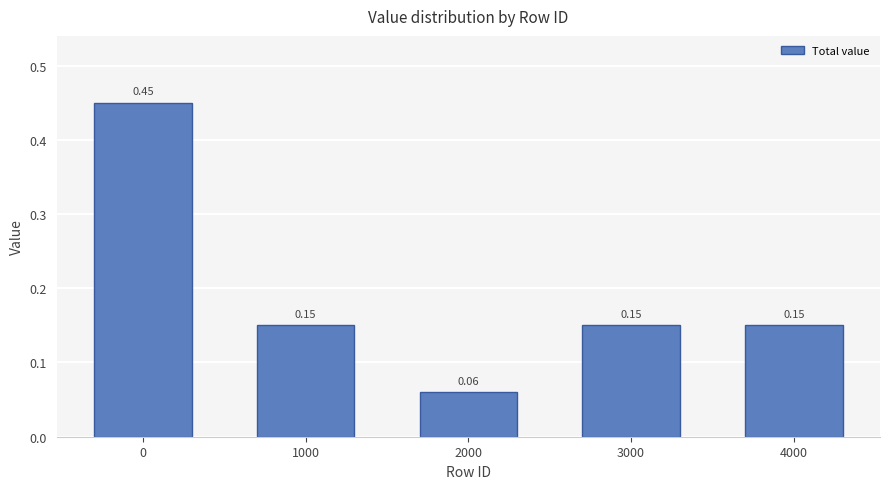

How many values are between 0 and 1?

5